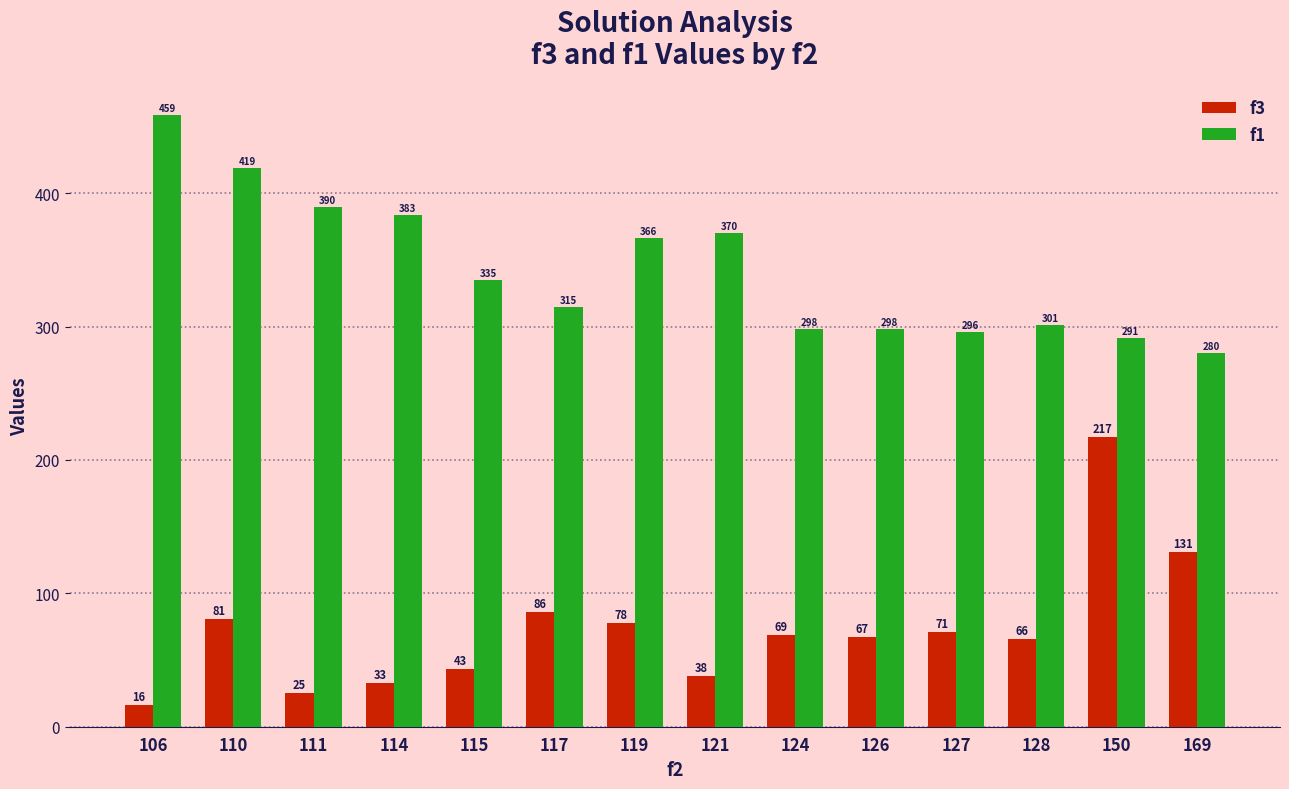

At 150, list the series in order from smallest to largest.

f3, f1